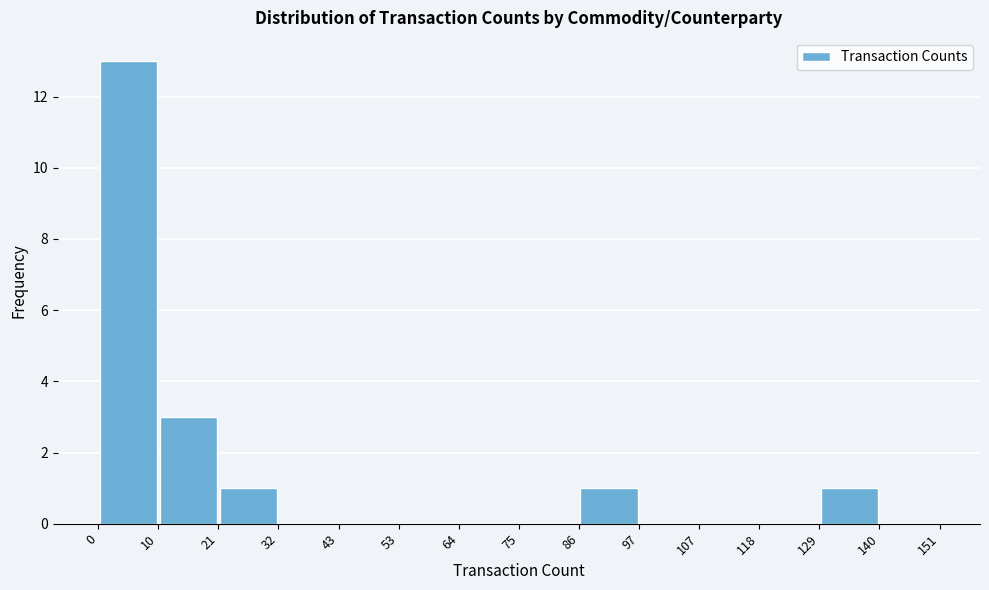

Reading left to right, list every bar in this chart as the range it spans on the x-axis followed by its height. The values are not printed on the chart, so give them approximately, as read against the axis.

0 to 10: 13
10 to 21: 3
21 to 32: 1
32 to 43: 0
43 to 53: 0
53 to 64: 0
64 to 75: 0
75 to 86: 0
86 to 97: 1
97 to 107: 0
107 to 118: 0
118 to 129: 0
129 to 140: 1
140 to 151: 0